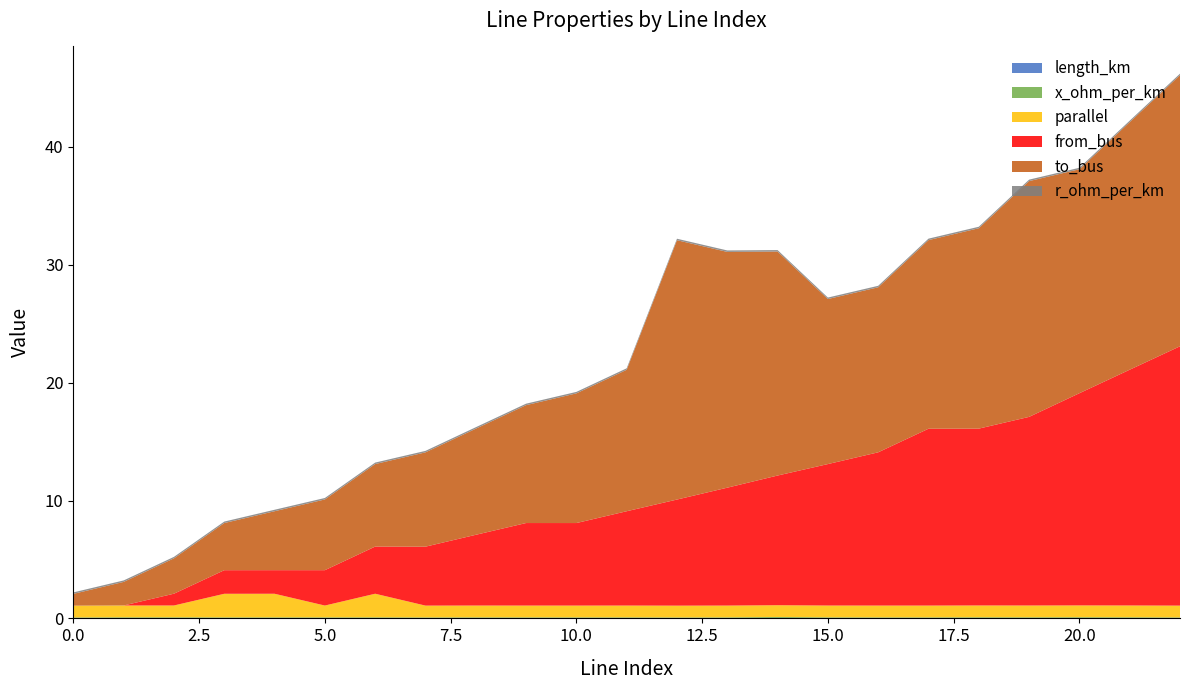

Reading left to right, extract all data points from this chart.

length_km: 0.0	0.0	0.0	0.0	0.0	0.0	0.0	0.0	0.0	0.0	0.0	0.0	0.0	0.0	0.0	0.0	0.0	0.0	0.0	0.0	0.0	0.0	0.0
x_ohm_per_km: 0.1	0.1	0.1	0.1	0.1	0.1	0.1	0.1	0.1	0.1	0.1	0.1	0.1	0.1	0.1	0.1	0.1	0.1	0.1	0.1	0.1	0.1	0.1
parallel: 1.0	1.0	1.0	2.0	2.0	1.0	2.0	1.0	1.0	1.0	1.0	1.0	1.0	1.0	1.0	1.0	1.0	1.0	1.0	1.0	1.0	1.0	1.0
from_bus: 0.0	0.0	1.0	2.0	2.0	3.0	4.0	5.0	6.0	7.0	7.0	8.0	9.0	10.0	11.0	12.0	13.0	15.0	15.0	16.0	18.0	20.0	22.0
to_bus: 1.0	2.0	3.0	4.0	5.0	6.0	7.0	8.0	9.0	10.0	11.0	12.0	22.0	20.0	19.0	14.0	14.0	16.0	17.0	20.0	19.0	21.0	23.0
r_ohm_per_km: 0.1	0.1	0.1	0.1	0.1	0.1	0.1	0.1	0.1	0.1	0.1	0.1	0.1	0.1	0.1	0.1	0.1	0.1	0.1	0.1	0.1	0.1	0.1